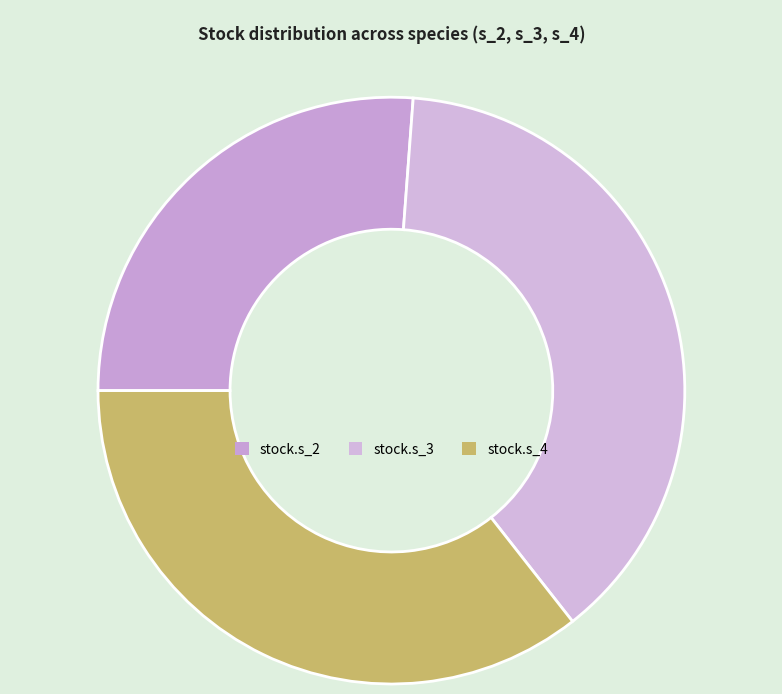

Which has a higher value, stock.s_4 or stock.s_3?

stock.s_3